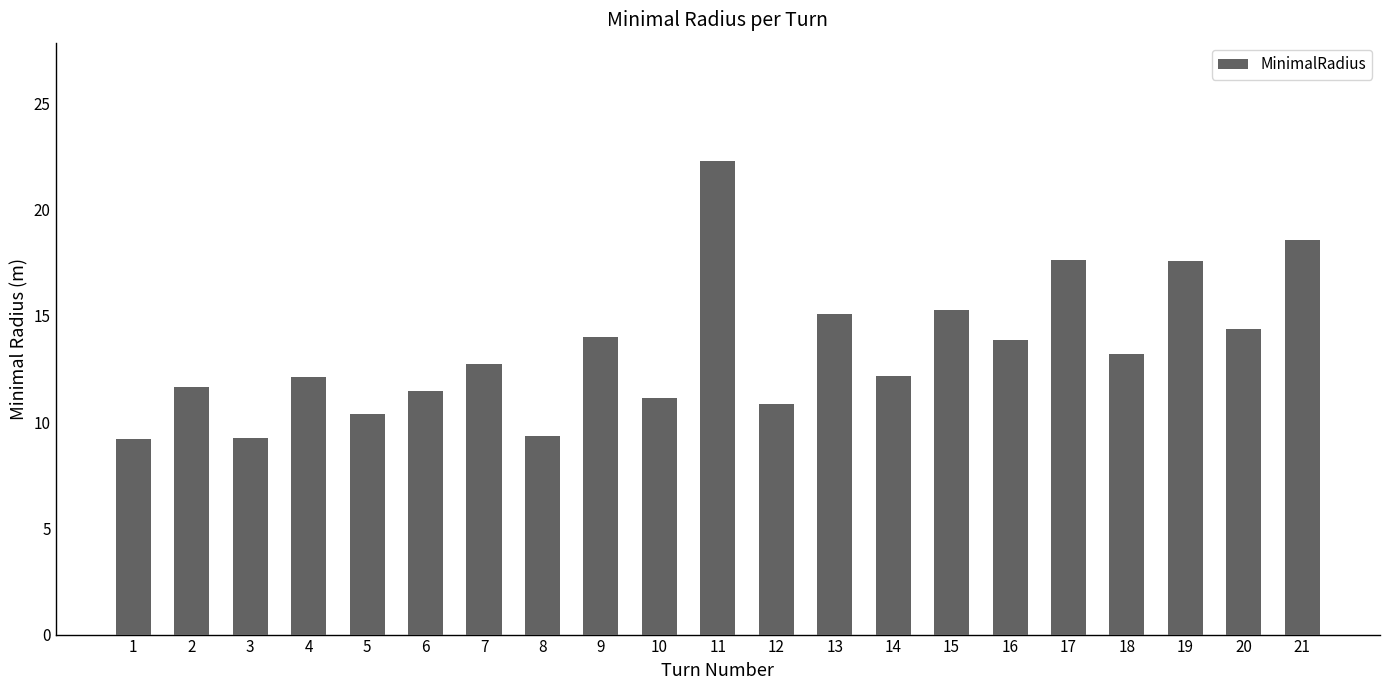

What is the sum of all values?

282.3